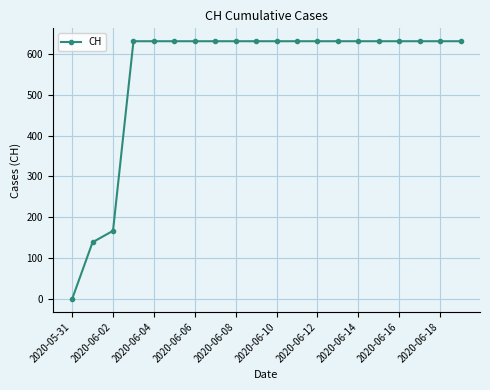

What is the maximum value shown in the chart?

631